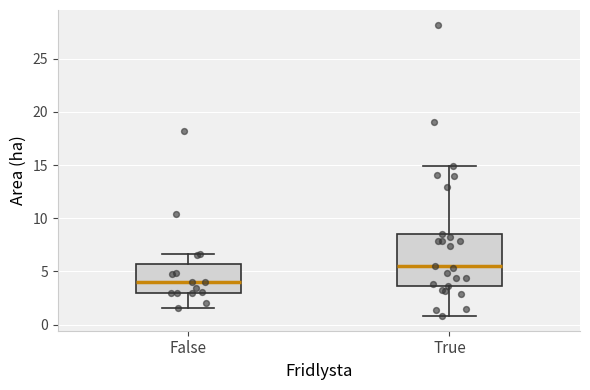

Reading left to right, read every box against the y-axis: the position of its median line, the range the box covers, and the ends of its whiskers. The values are not printed on the chart, so give them approximately, as read against the axis.

False: median 4.0, box 3.0 to 5.5, whiskers 1.5 to 6.5
True: median 5.5, box 3.5 to 8.5, whiskers 1.0 to 15.0